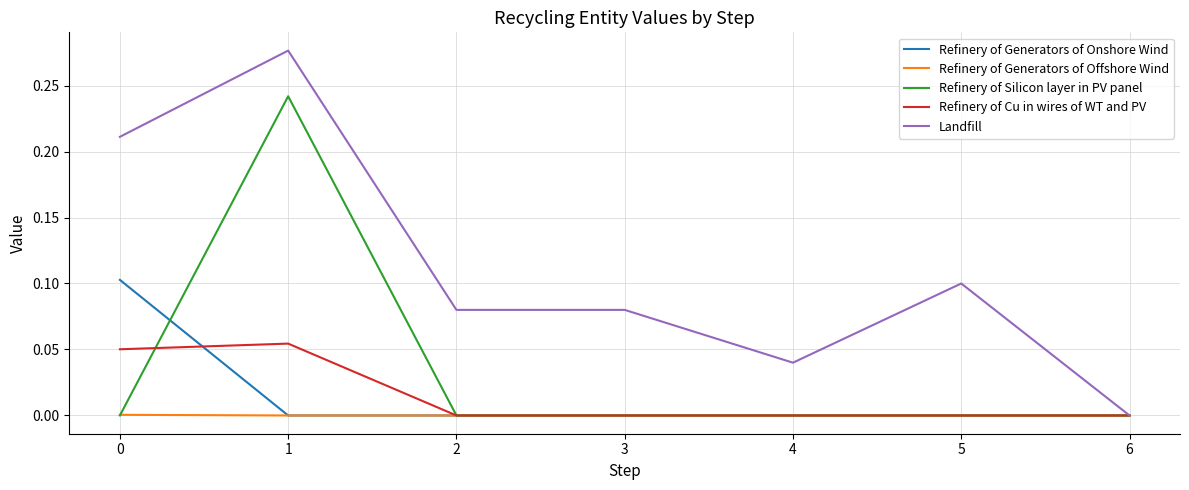

Which series has the largest total across all categories?

Landfill